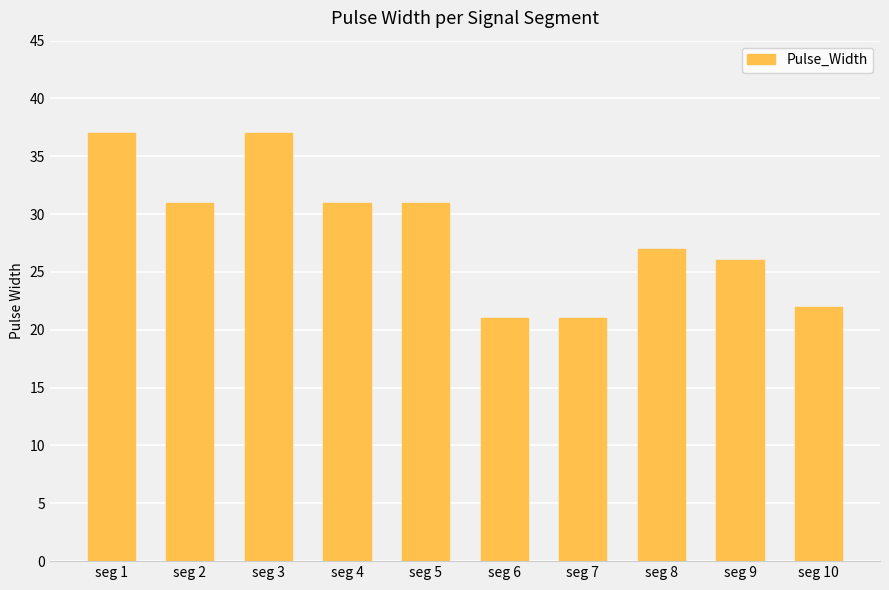

Where does the data first go above 31?

seg 1